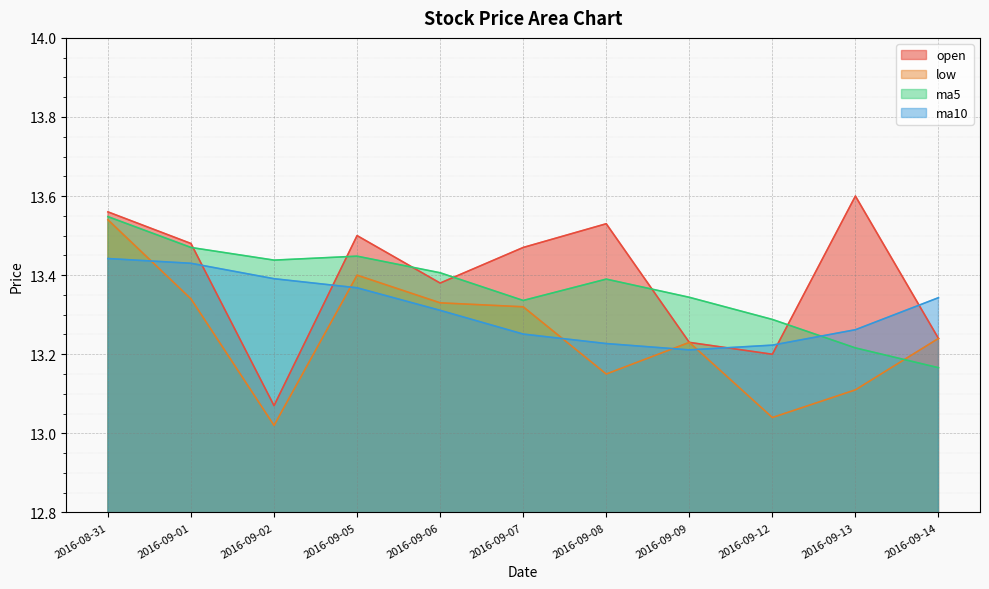

Where is ma10 nearest to the value 13?

2016-09-09